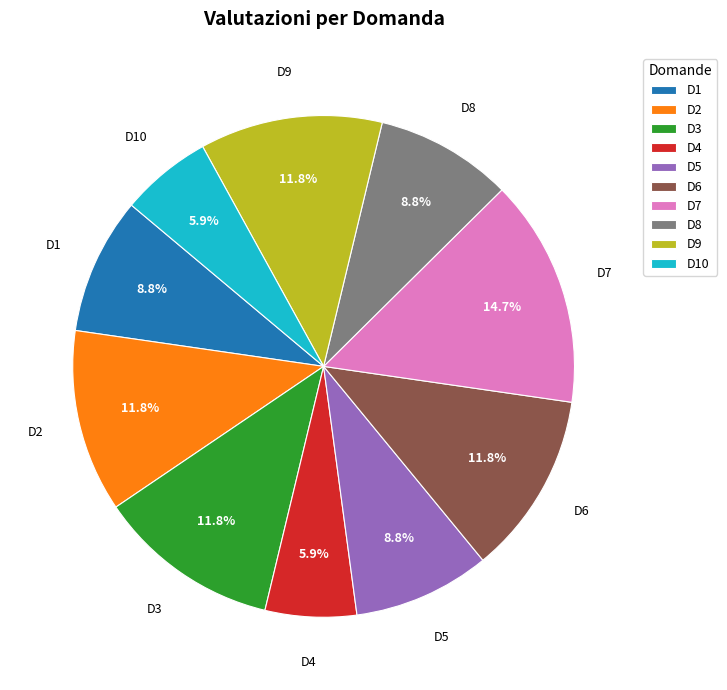

To the nearest percent, what is the difference between the D6 and D4 slice percentages?

6%